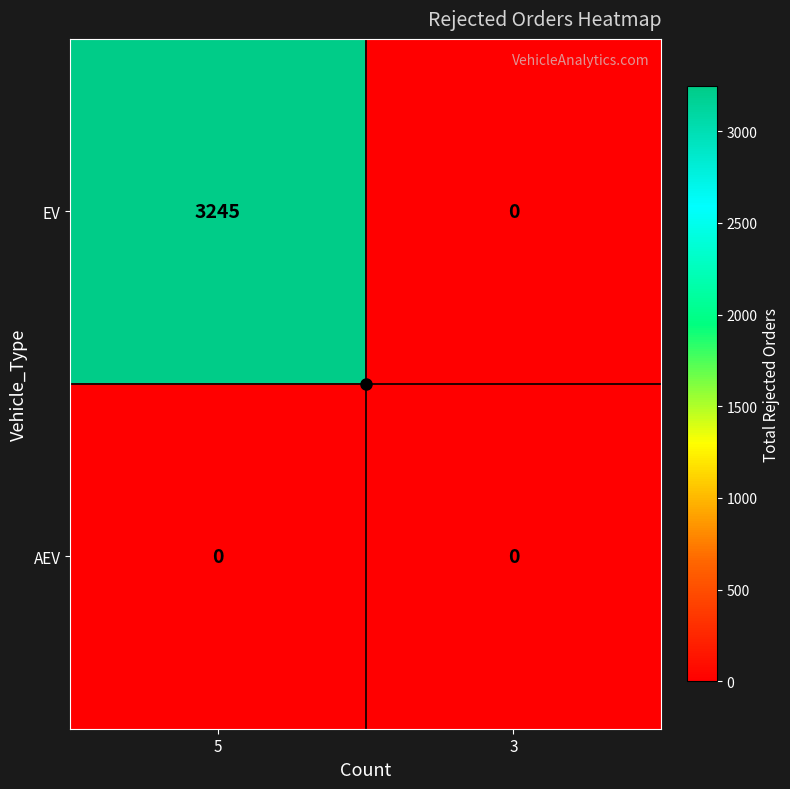

At which category does the chart reach its peak across all series?

5